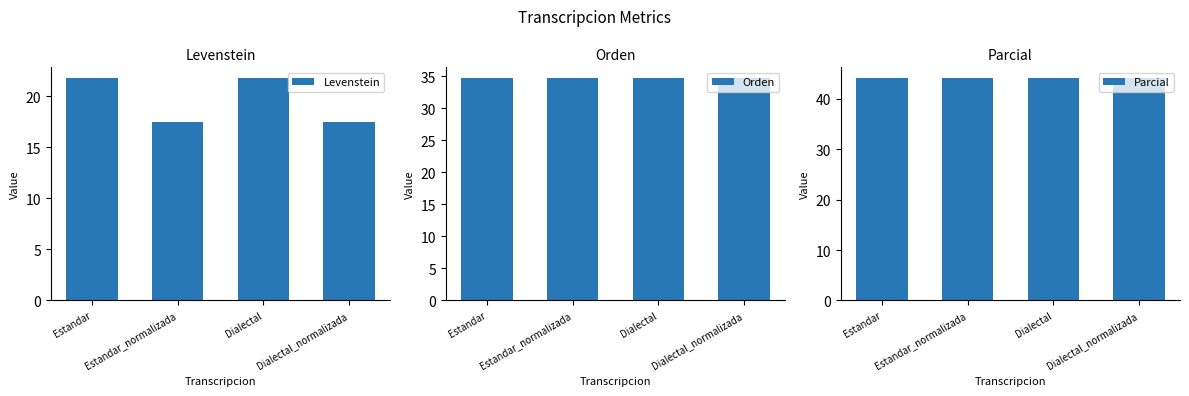

Is it true that Orden equals 61.2 at Estandar?

False